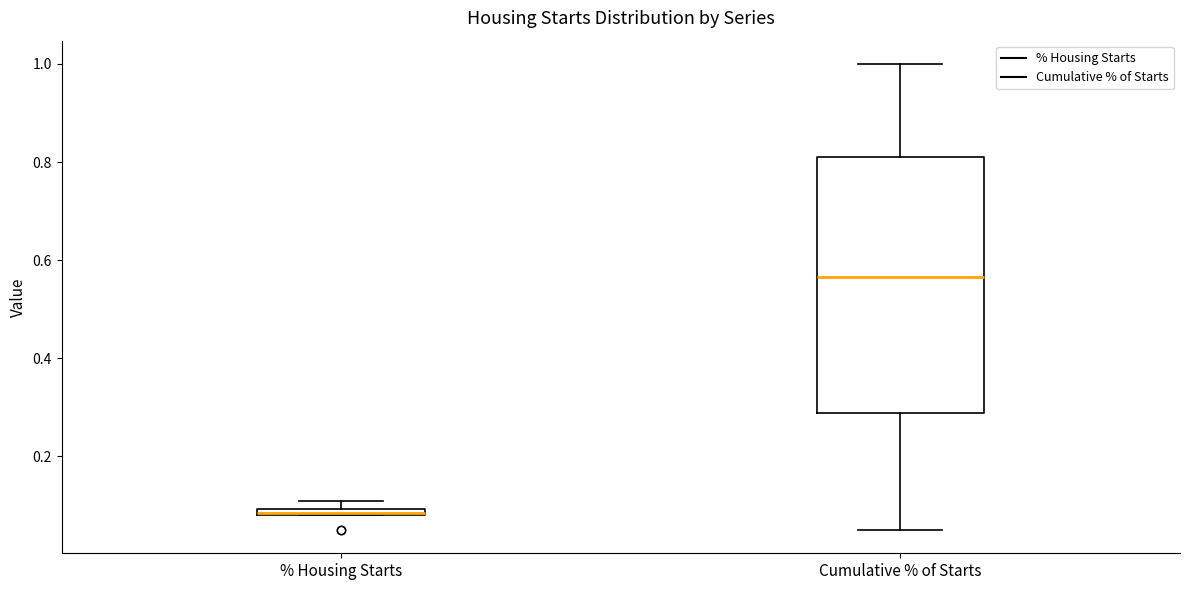

Which box is the tallest, from its lower edge to its upper edge?

Cumulative % of Starts